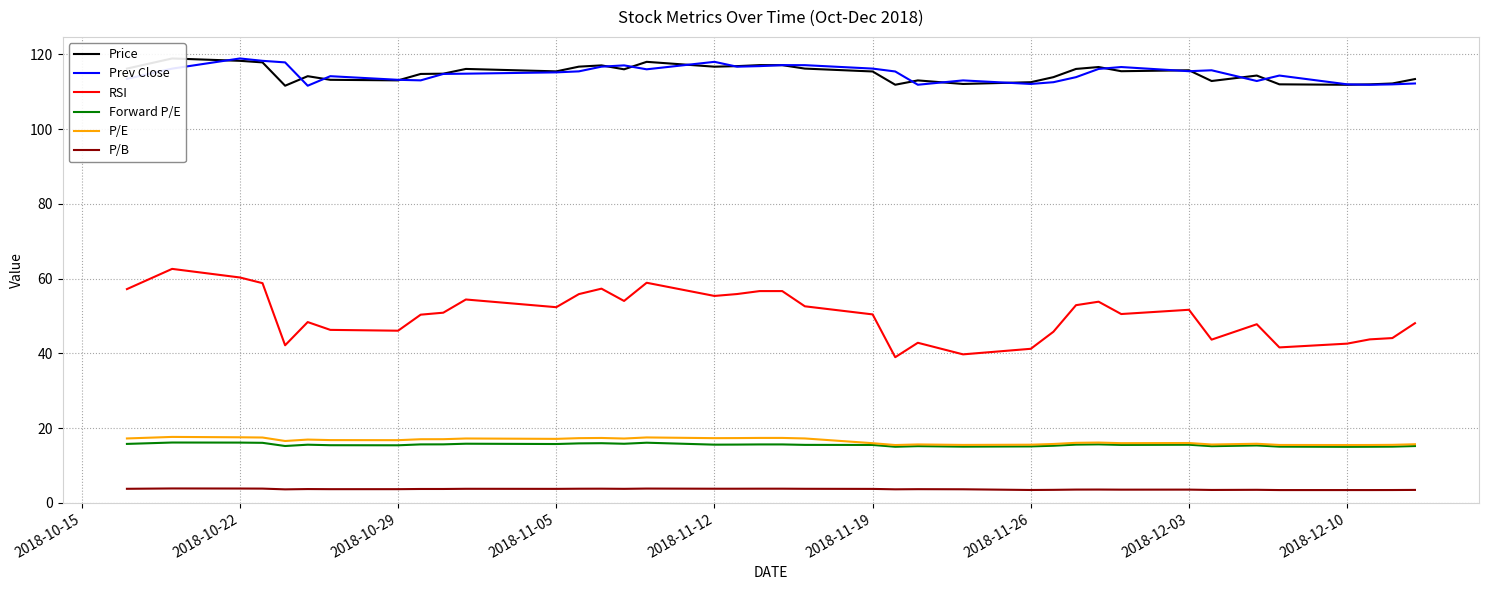

True or false: Forward P/E and RSI cross at least once.

False